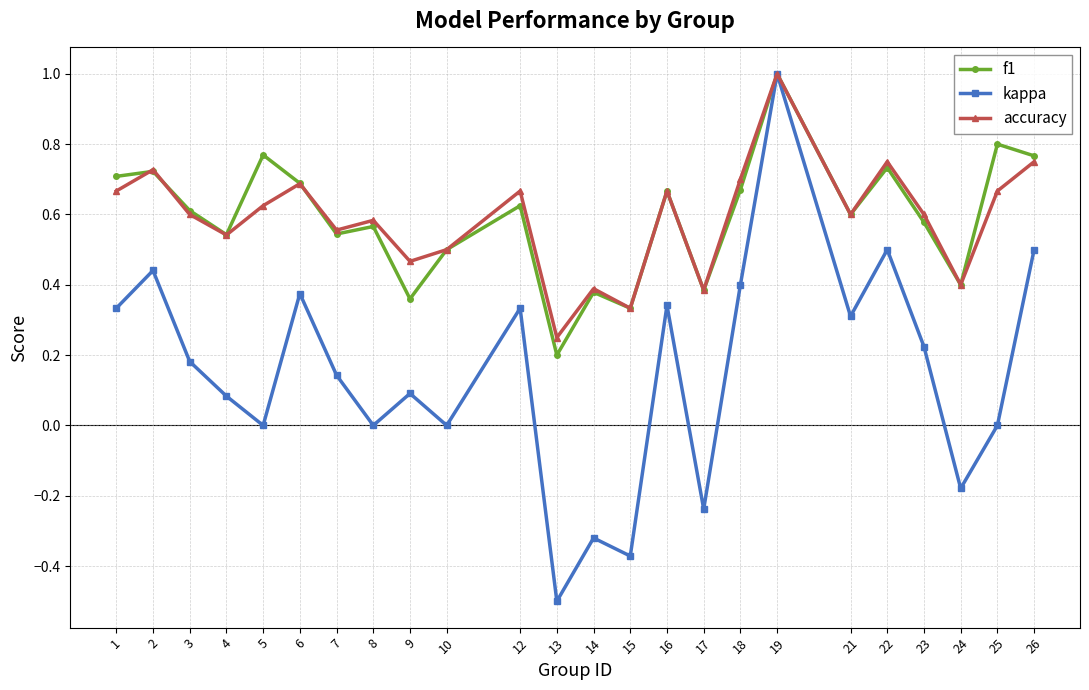

Which series has the widest spread of values?

kappa